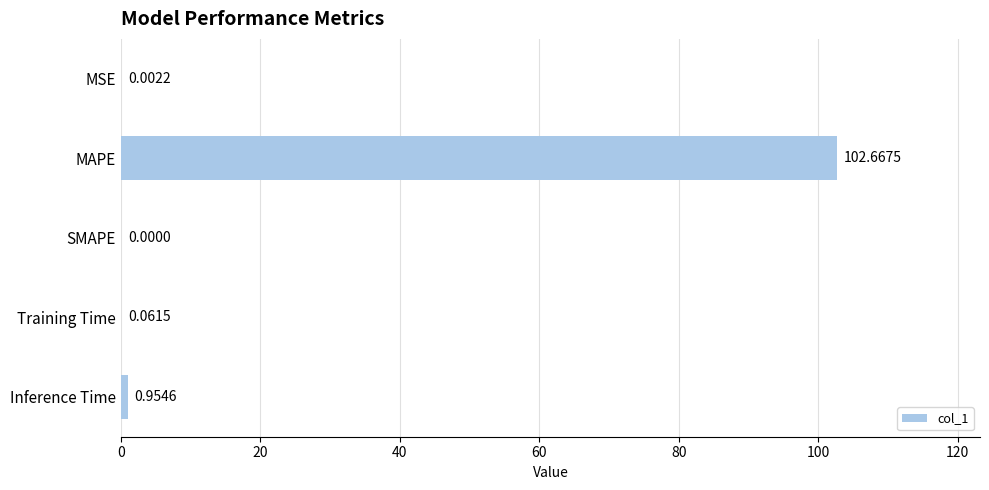

Which category has the highest value across all series?

MAPE